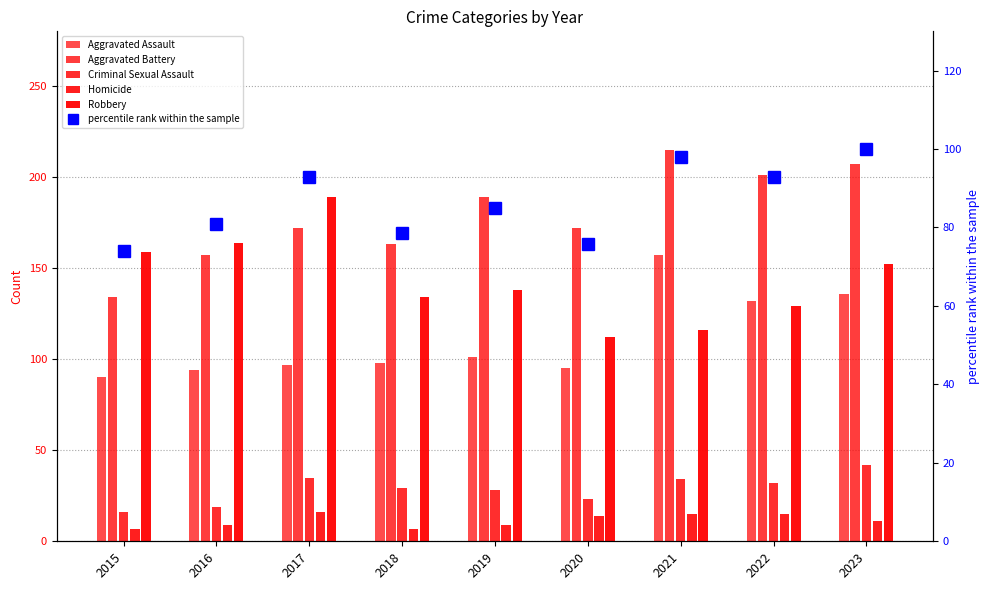

Which category has the lowest value across all series?

2015